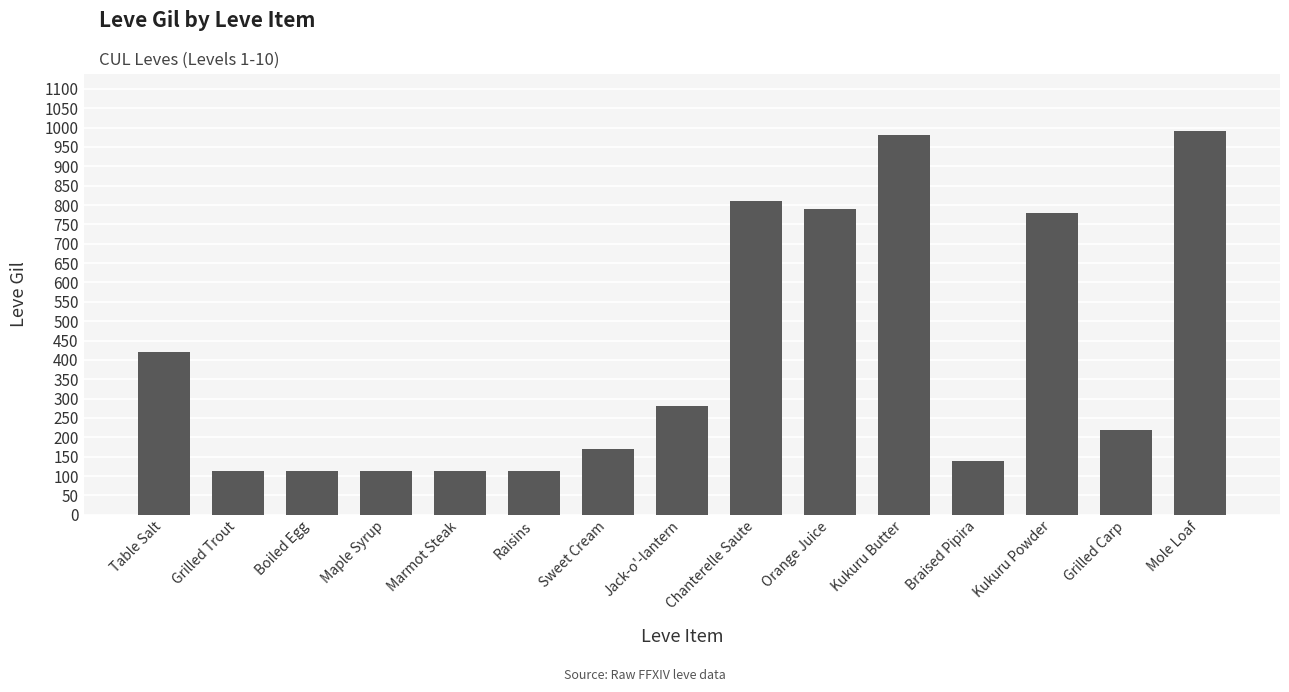

What is the average value?

409